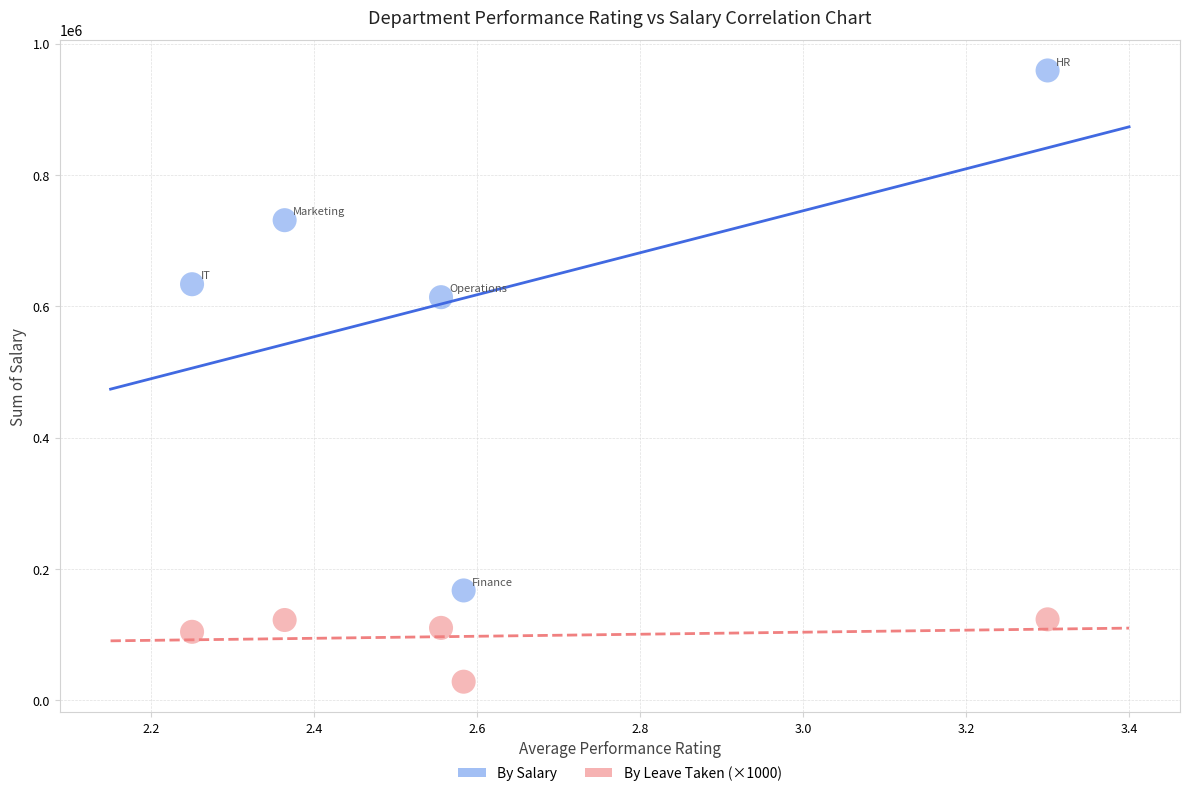

What are all the series names shown in the legend?

By Salary, By Leave Taken (×1000)